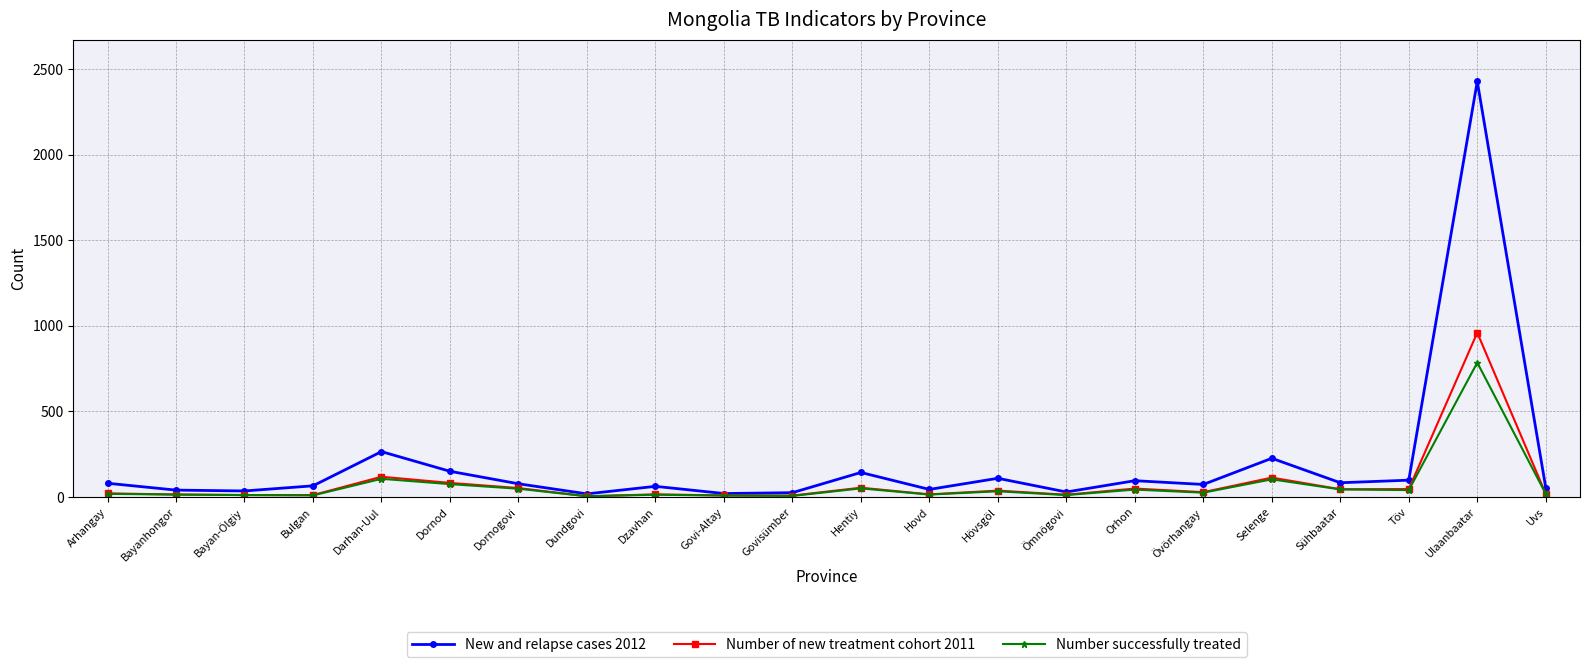

What is the maximum value shown in the chart?

2429